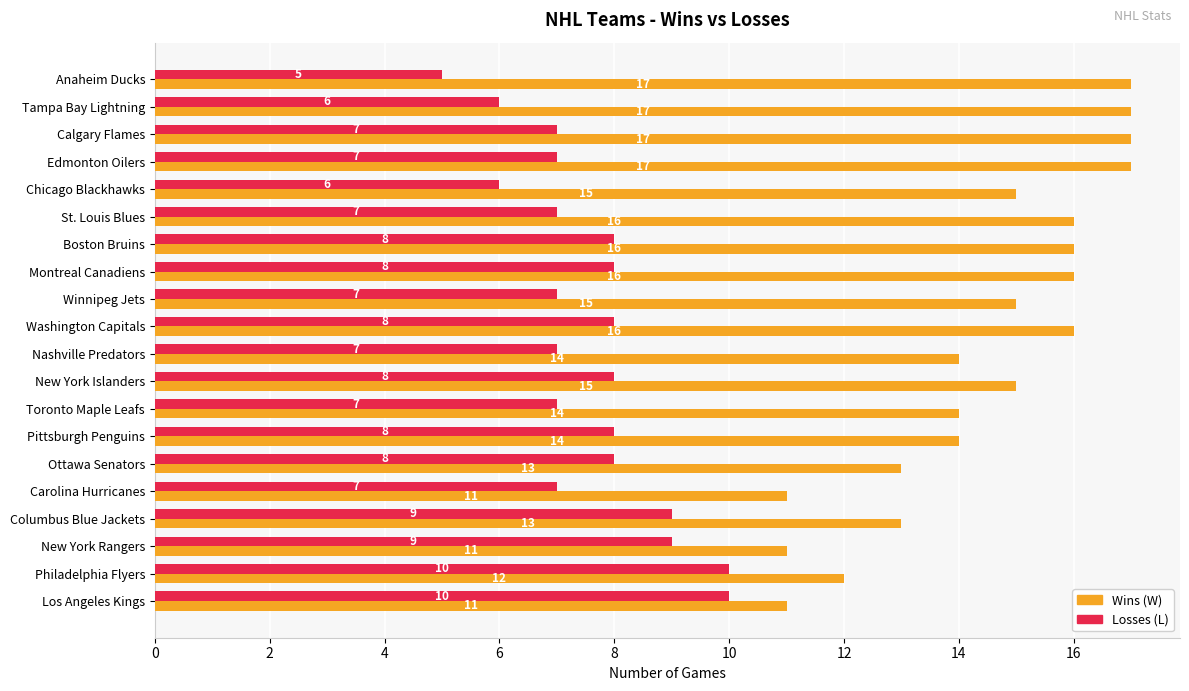

What is the difference between the highest and lowest values at Ottawa Senators?

5